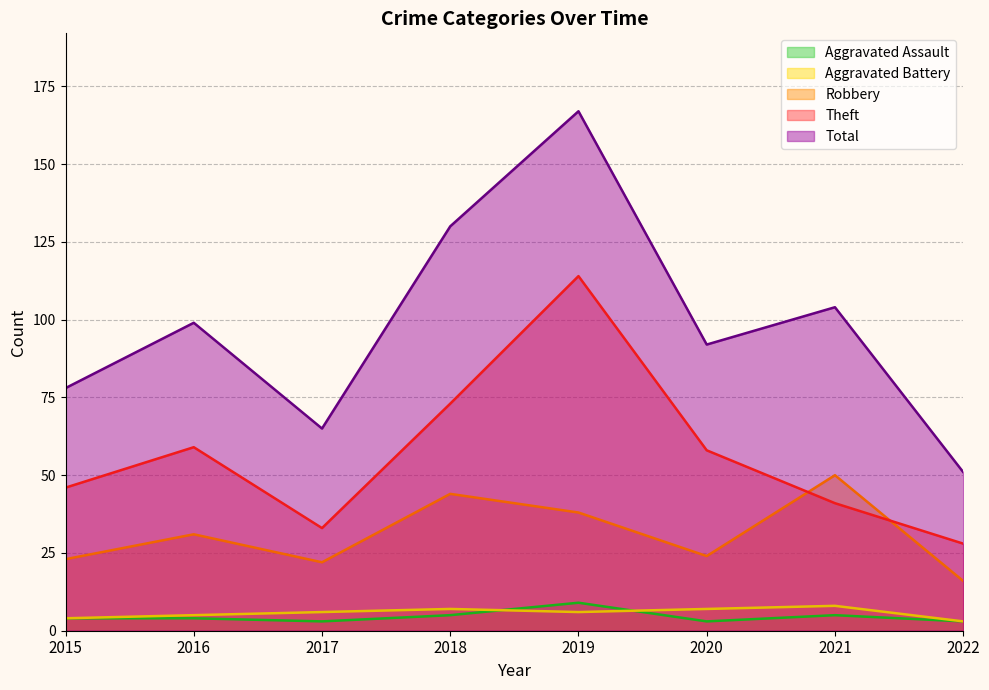

What is the average value of the Robbery series?

31